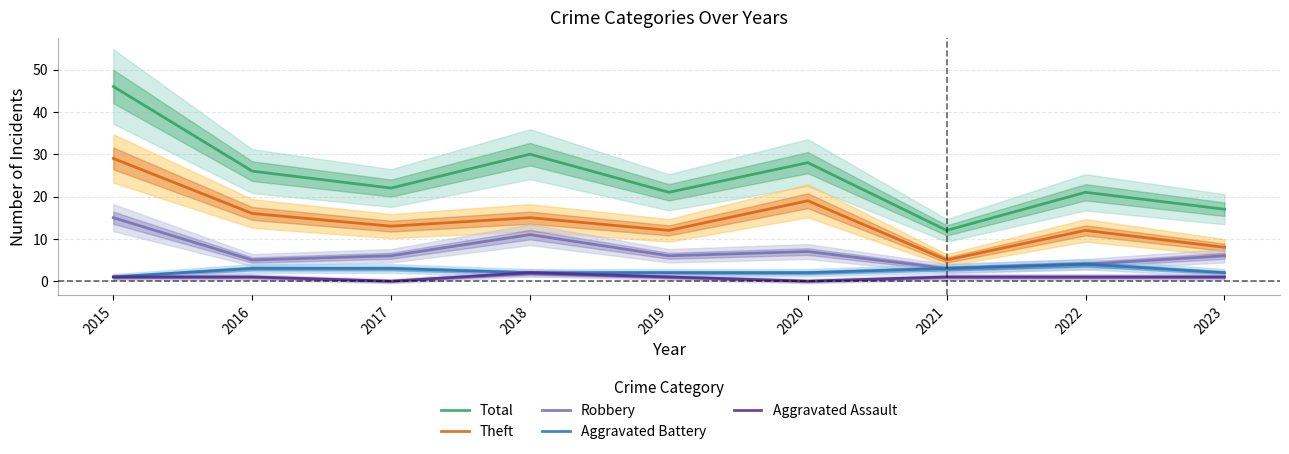

How many lines are shown in the chart?

5